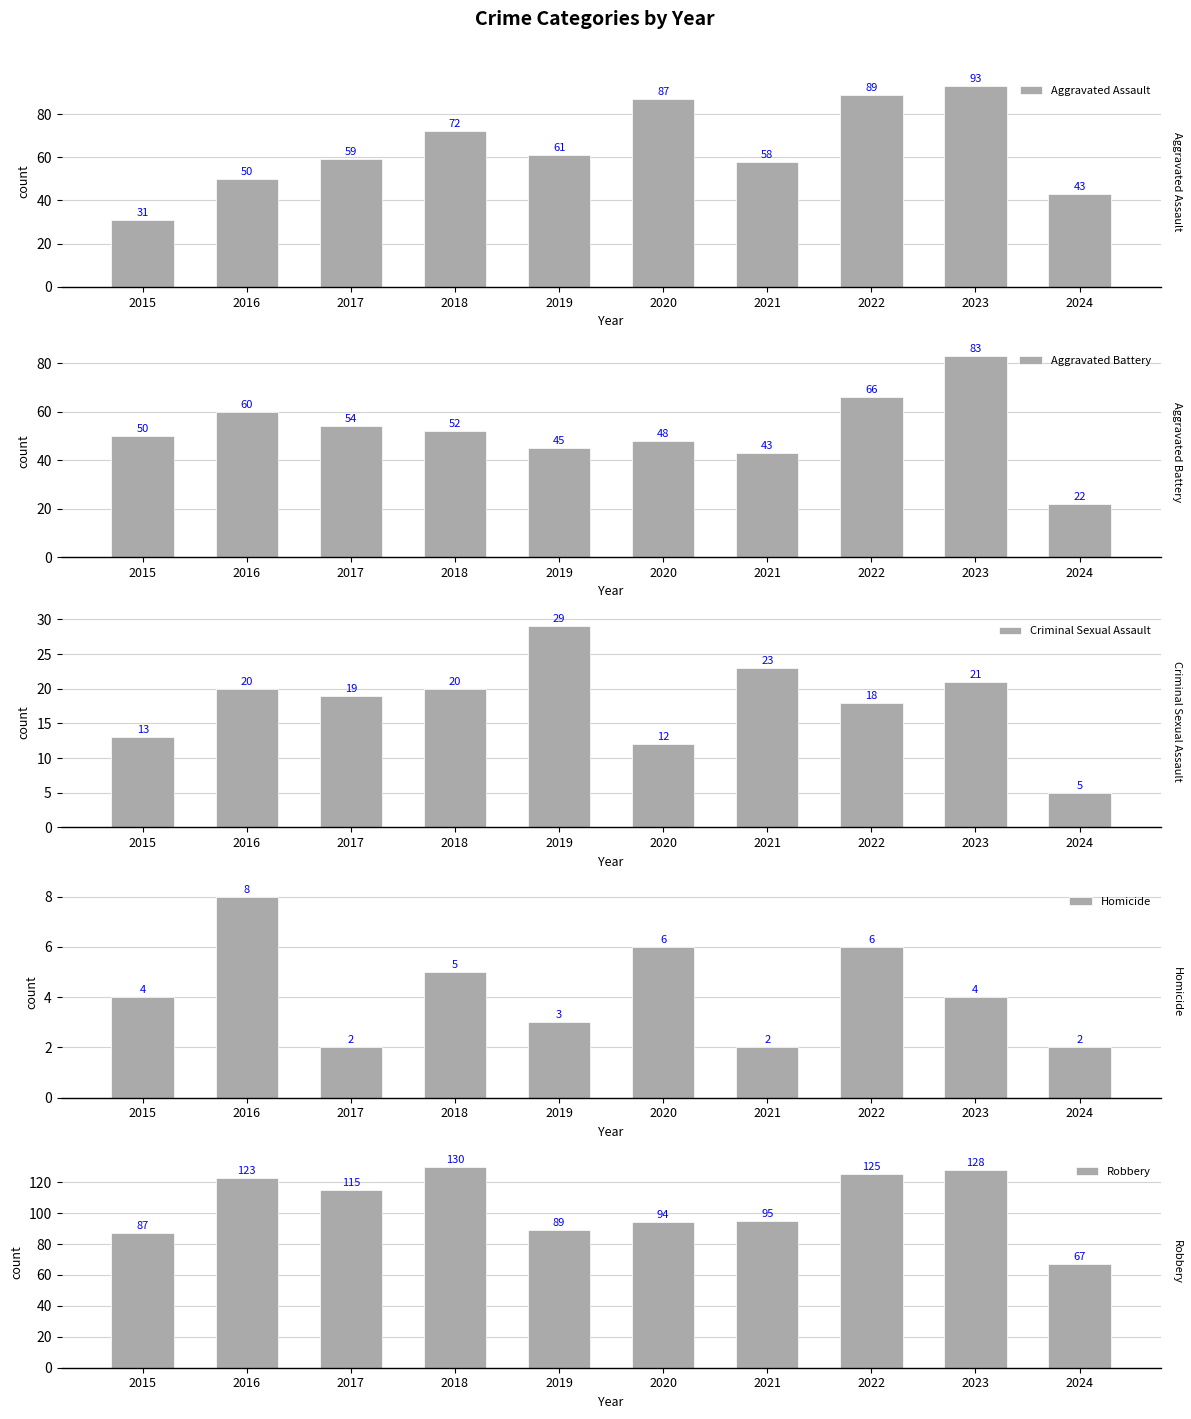

What are all the series names shown in the legend?

Aggravated Assault, Aggravated Battery, Criminal Sexual Assault, Homicide, Robbery